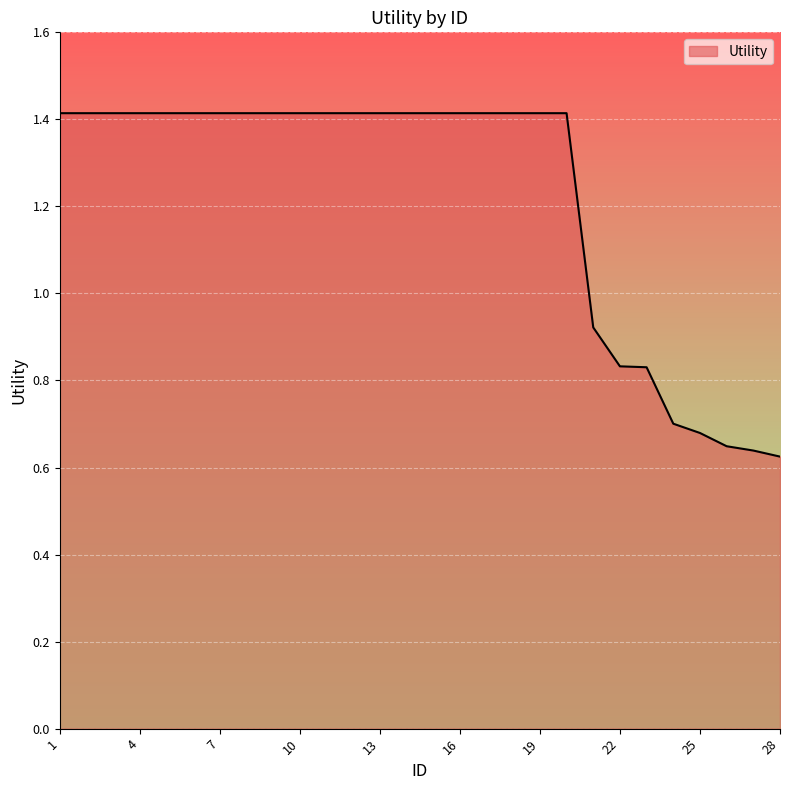

What is the maximum value shown in the chart?

1.4